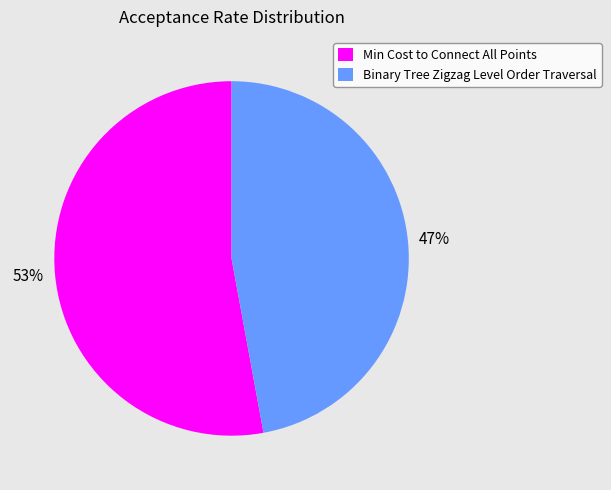

Which has a higher value, Binary Tree Zigzag Level Order Traversal or Min Cost to Connect All Points?

Min Cost to Connect All Points